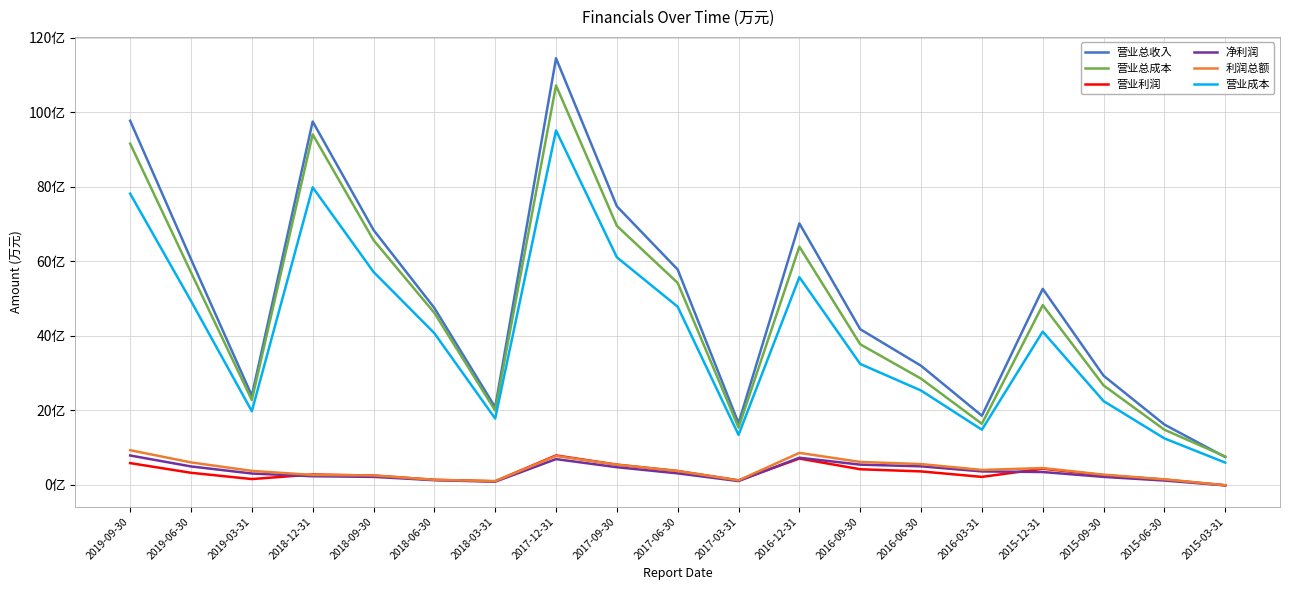

At which category is the sum across all series the highest?

2017-12-31